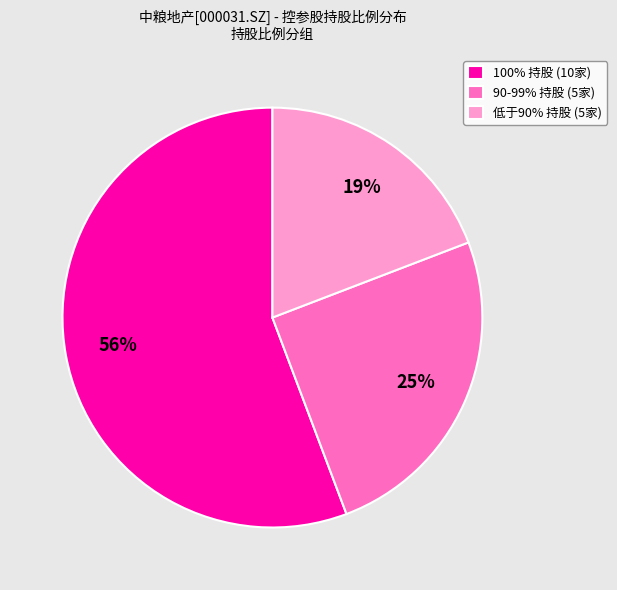

Is it true that 90-99% 持股 (5家) is 14% of the pie?

False